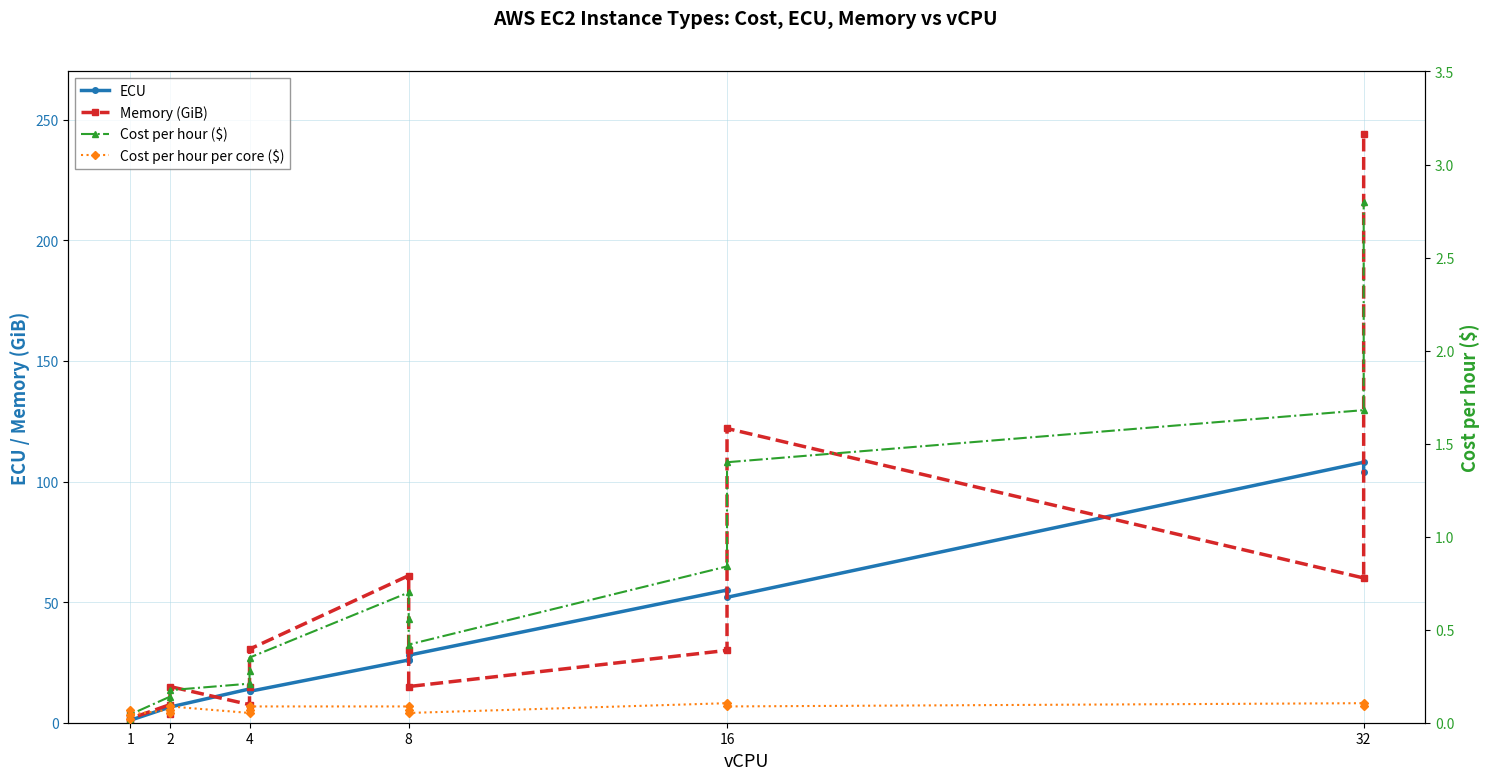

What is the label of the 14th point from the right?

4